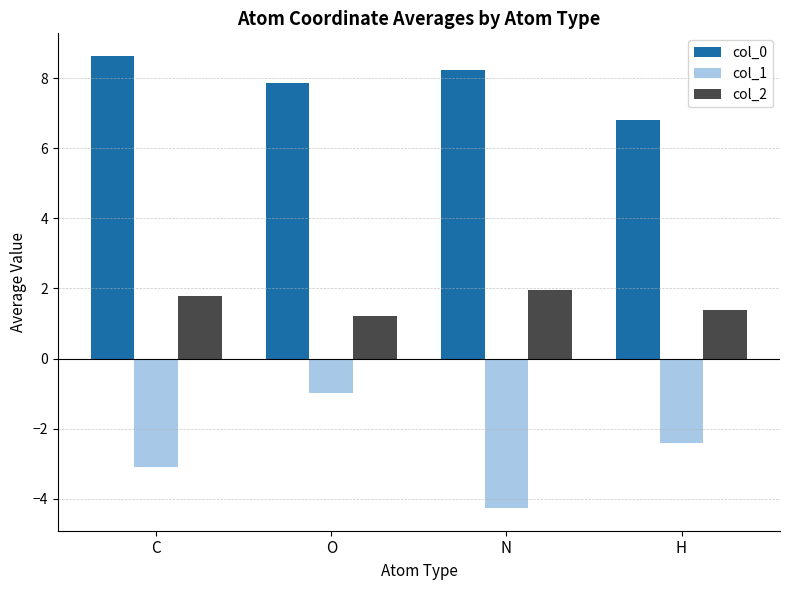

Reading right to left, extract all data points from this chart.

col_0: 6.8	8.2	7.9	8.6
col_1: -2.4	-4.3	-1.0	-3.1
col_2: 1.4	2.0	1.2	1.8